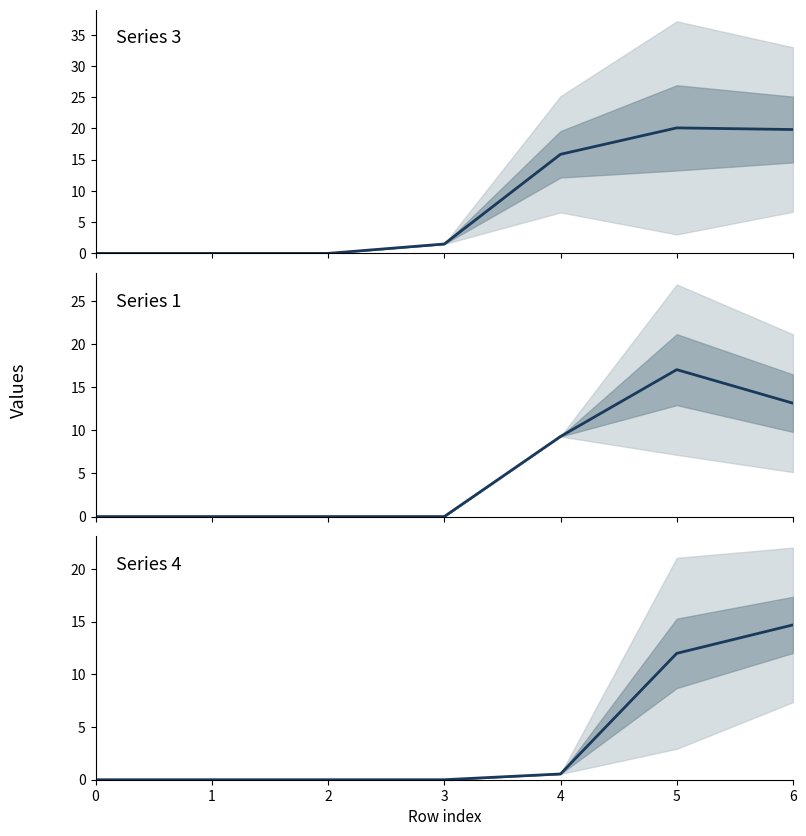

Which series has the largest total across all categories?

Series 3